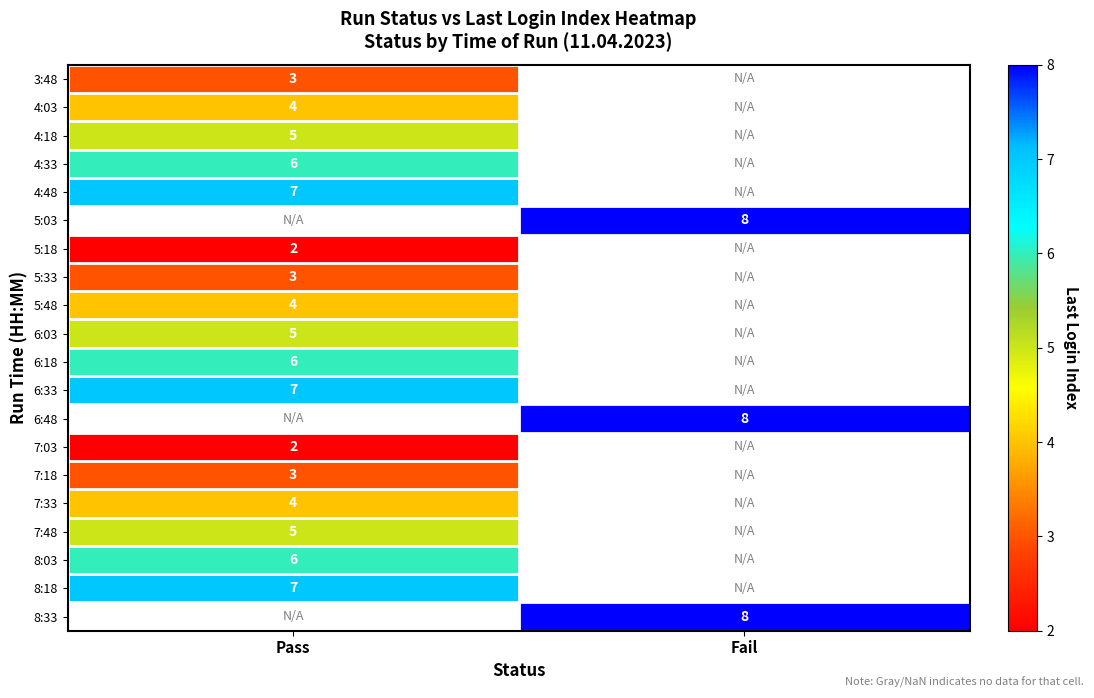

At which category does the chart reach its peak across all series?

Fail